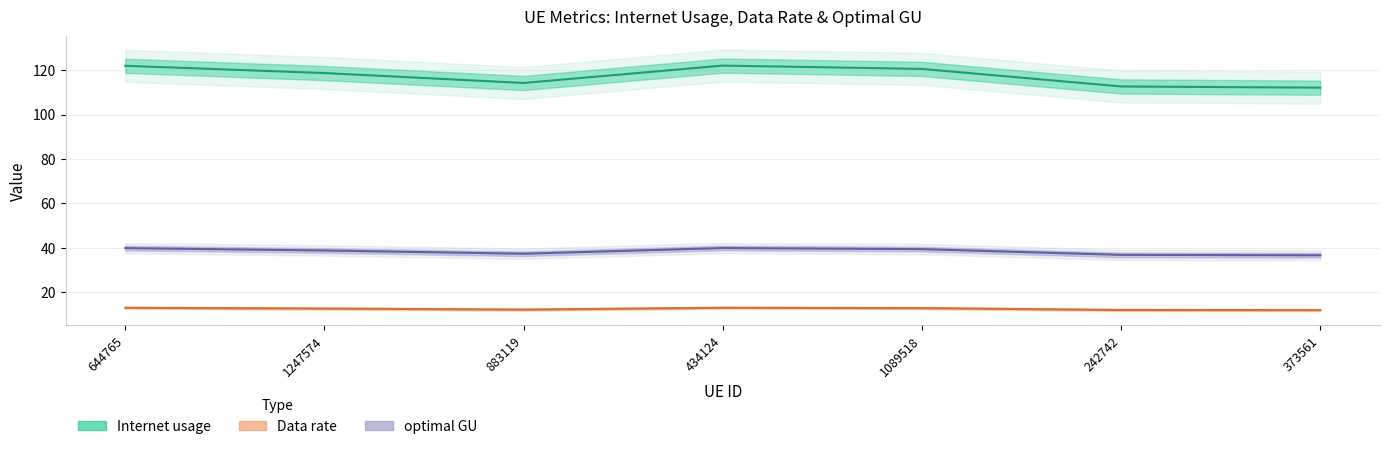

What is the minimum value shown in the chart?

12.0